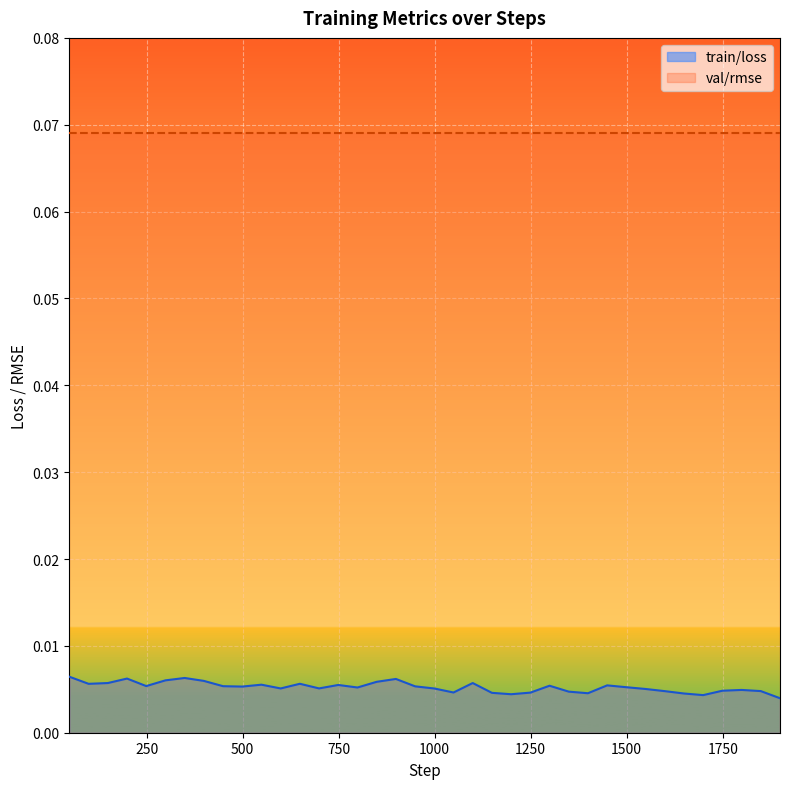

Is it true that the value at 149 is 0.0?

False